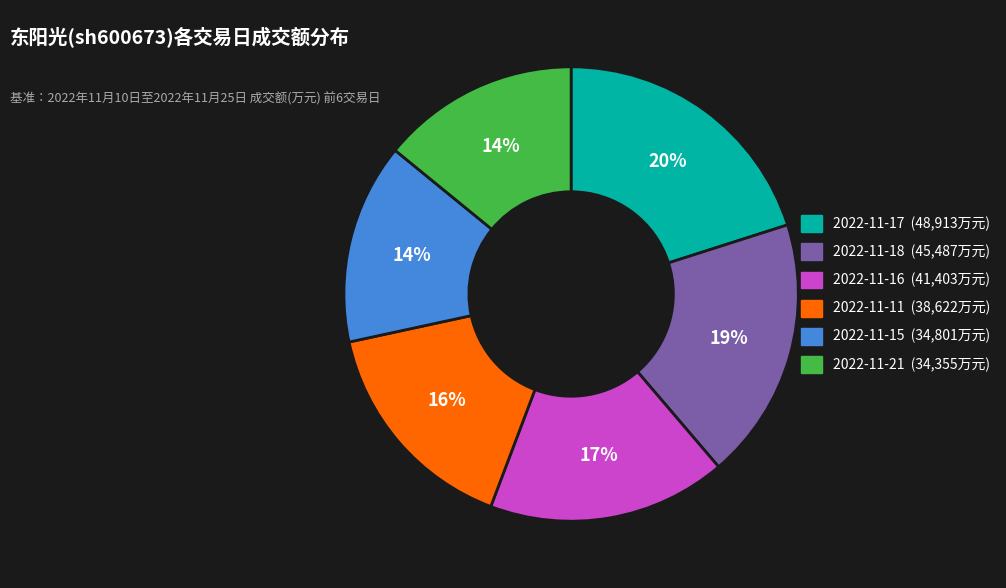

How many segments does this pie chart have?

6